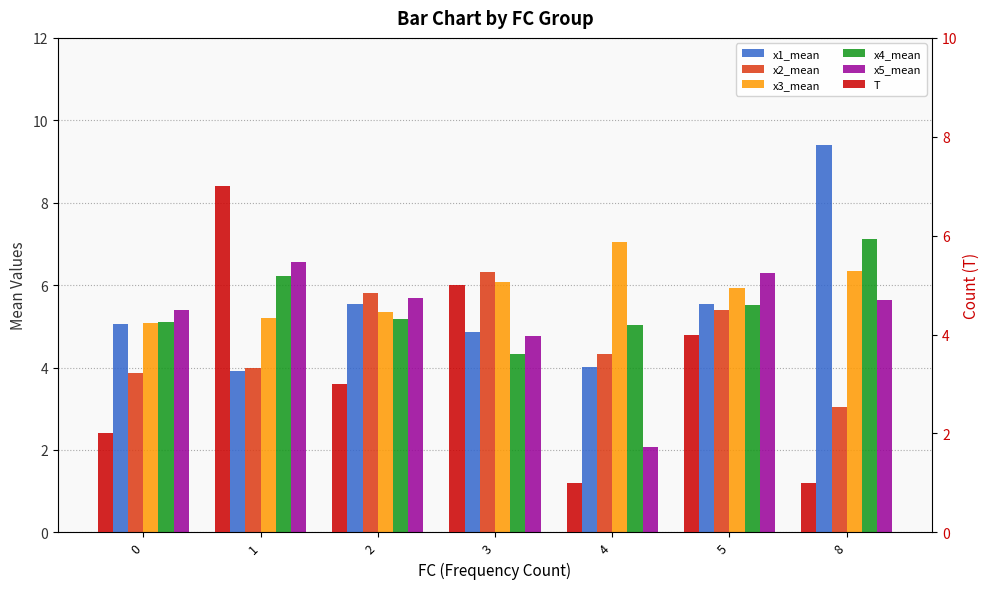

What value does the T series have at 1?

7.0